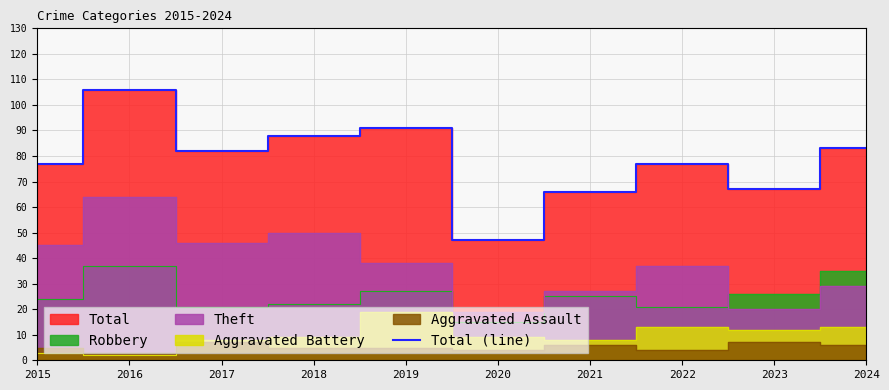

Reading left to right, what are all the values shown in this chart?

77	106	82	88	91	47	66	77	67	83